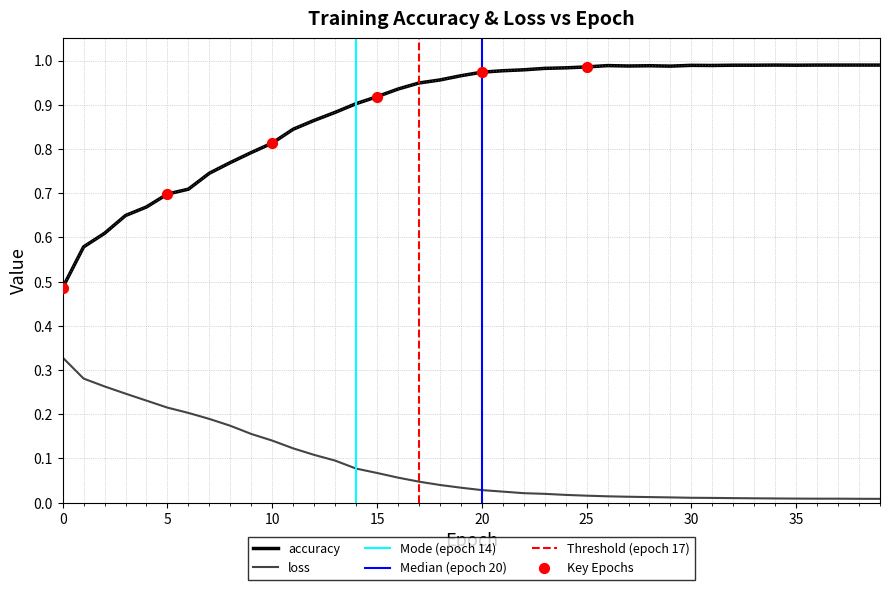

What are all the series names shown in the legend?

accuracy, loss